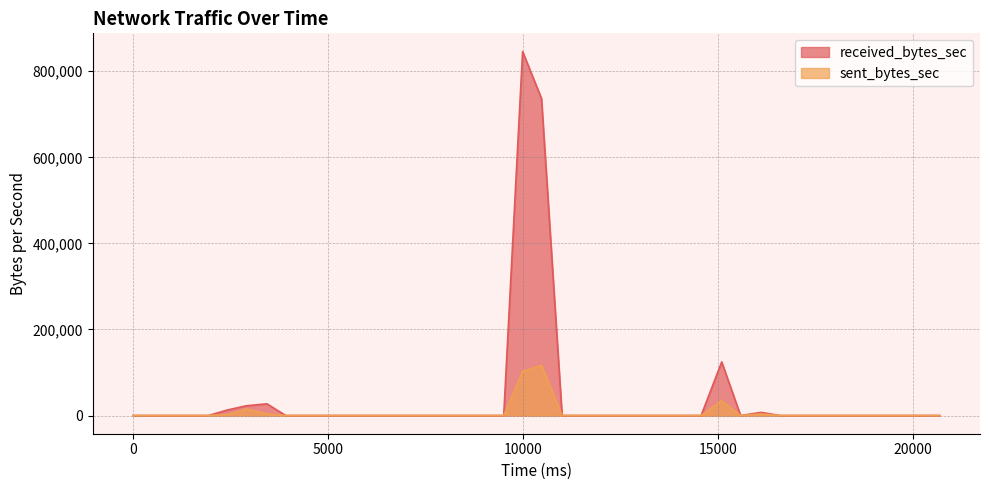

What is the average value of the sent_bytes_sec series?

6964